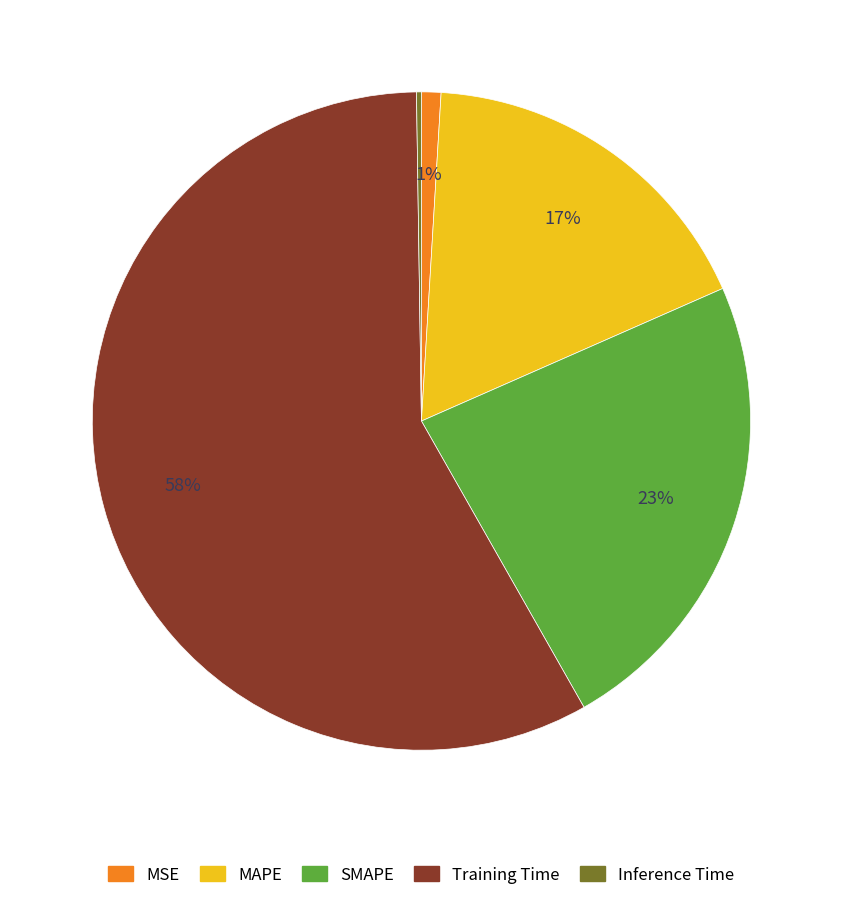

Do MSE and SMAPE together represent more than half of the pie?

No